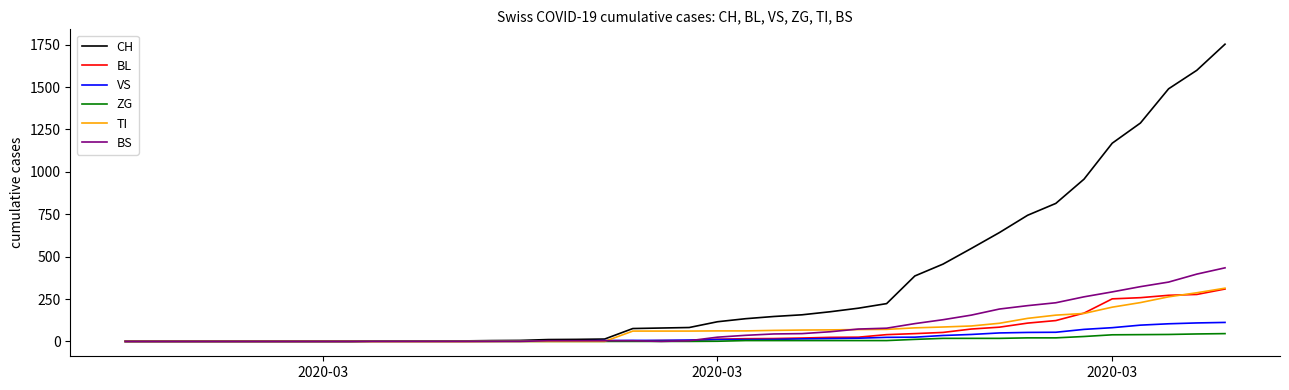

Which series has the widest spread of values?

CH